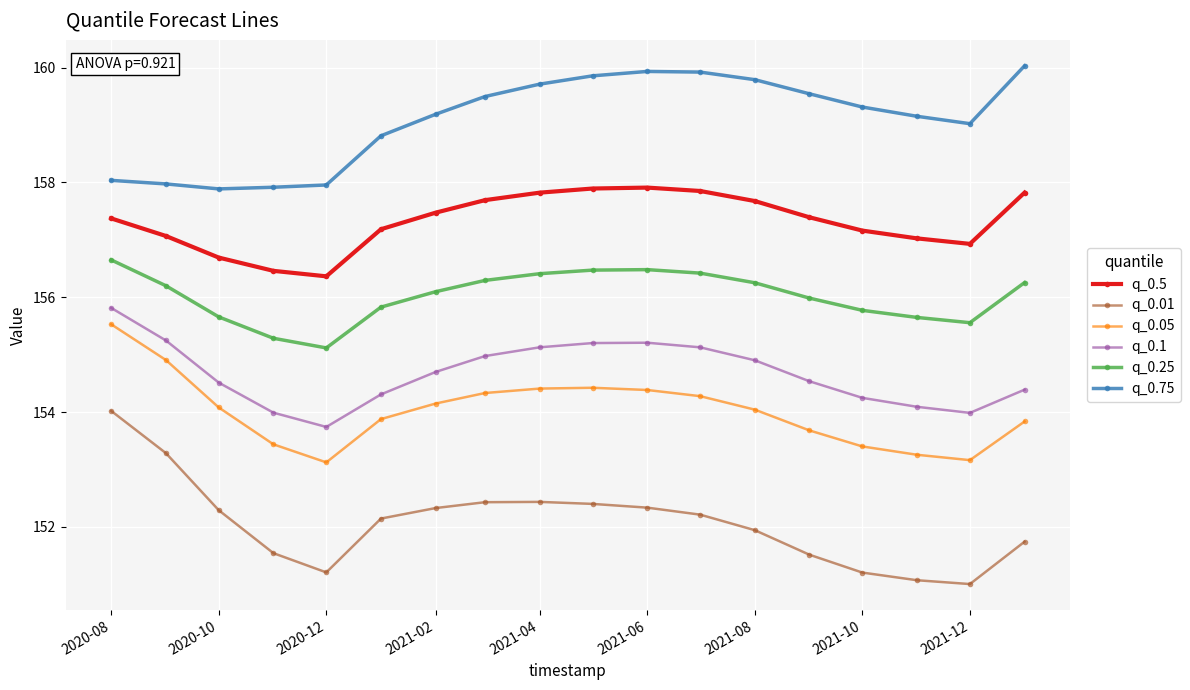

Which series has the largest range (max minus min)?

q_0.01